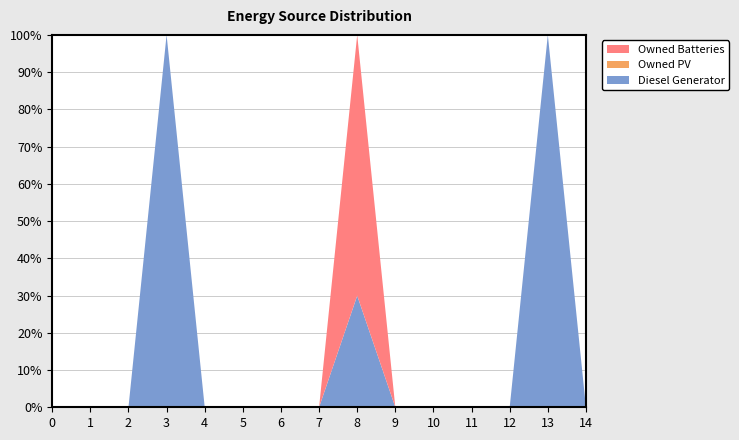

Reading right to left, transcribe all the data shown in this chart.

Diesel Generator: 14=0	13=128	12=0	11=0	10=0	9=0	8=131	7=0	6=0	5=0	4=0	3=400	2=0	1=0	0=0
Owned PV: 14=0	13=0	12=0	11=0	10=0	9=0	8=0	7=0	6=0	5=0	4=0	3=0	2=0	1=0	0=0
Owned Batteries: 14=0	13=0	12=0	11=0	10=0	9=0	8=306	7=0	6=0	5=0	4=0	3=0	2=0	1=0	0=0